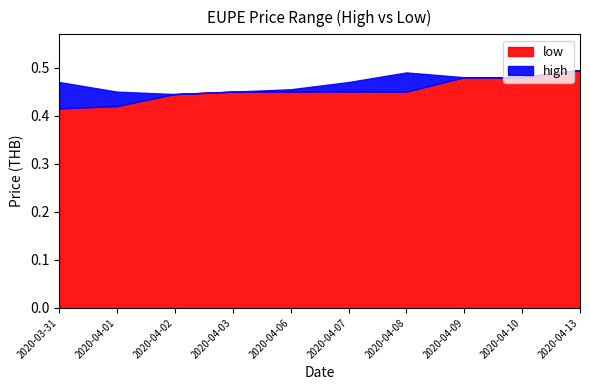

Where is high nearest to the value 0?

2020-04-02